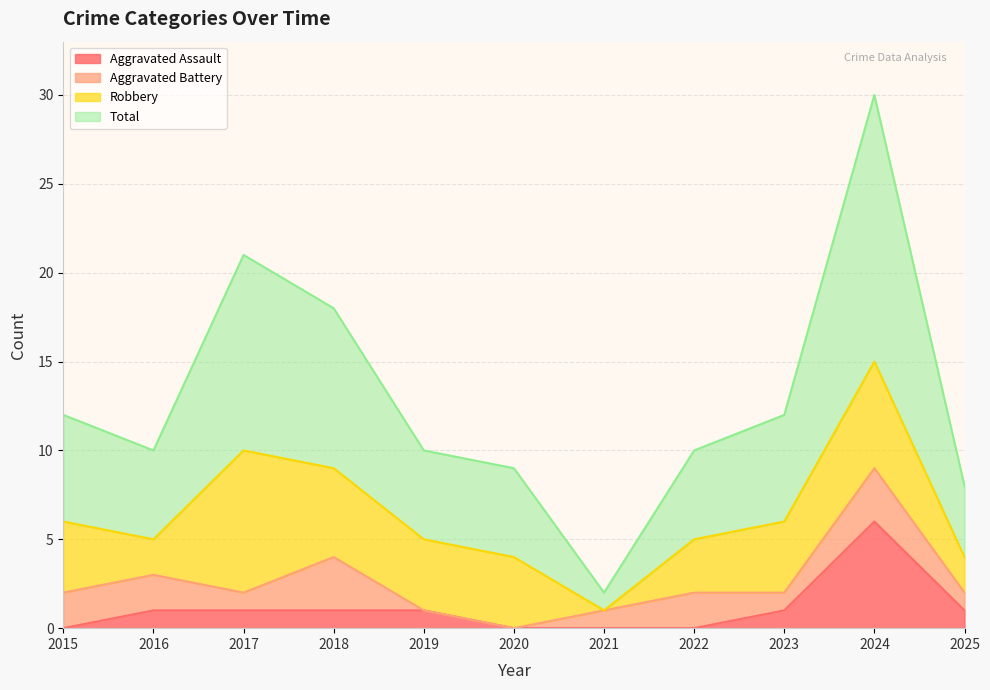

The Total series shows 7 at 2022. True or false?

False